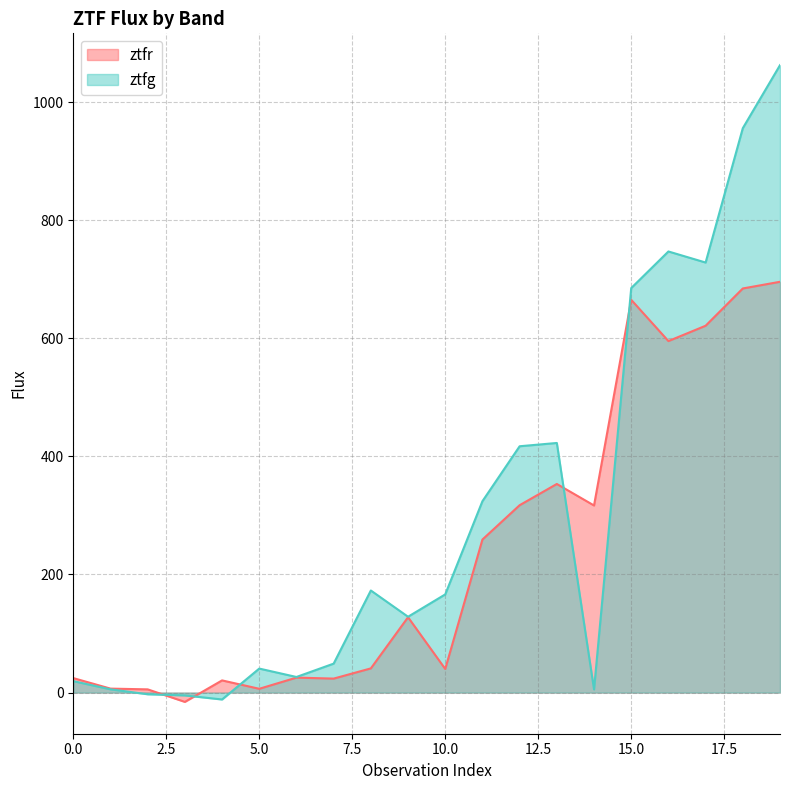

What is the value of the ztfr point at the 6th from the left?

6.4